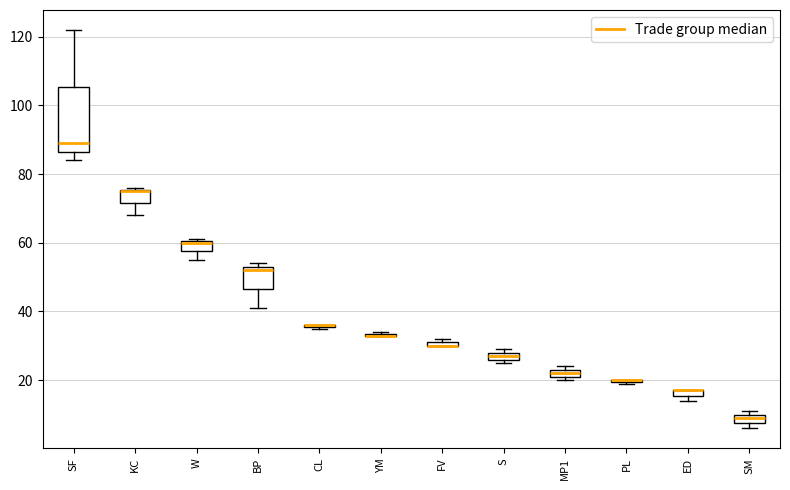

Which box is the tallest, from its lower edge to its upper edge?

SF